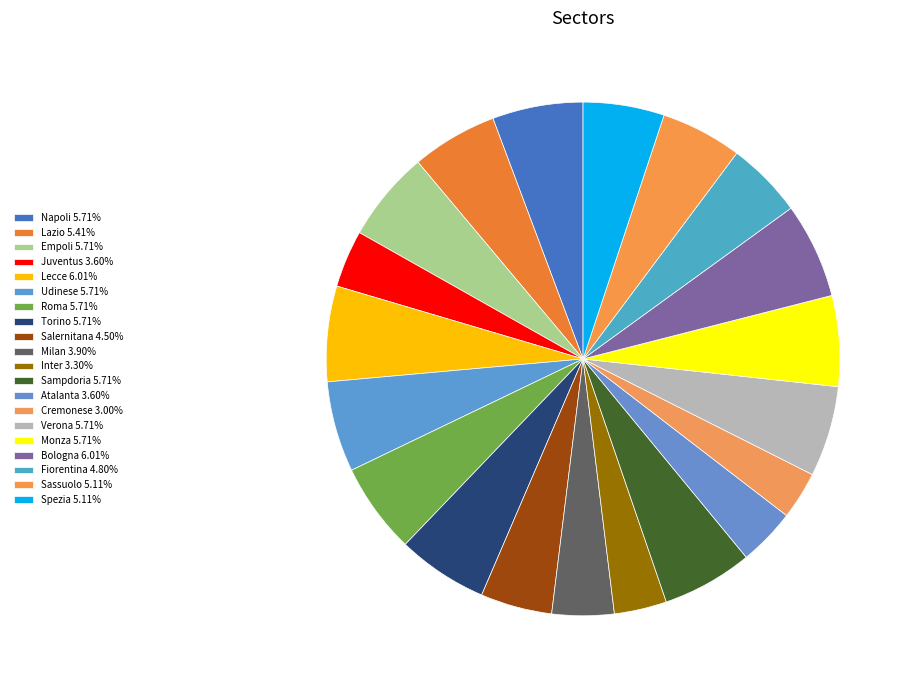

Rank the categories by value from highest to lowest.

Lecce, Bologna, Napoli, Empoli, Udinese, Roma, Torino, Sampdoria, Verona, Monza, Lazio, Sassuolo, Spezia, Fiorentina, Salernitana, Milan, Juventus, Atalanta, Inter, Cremonese